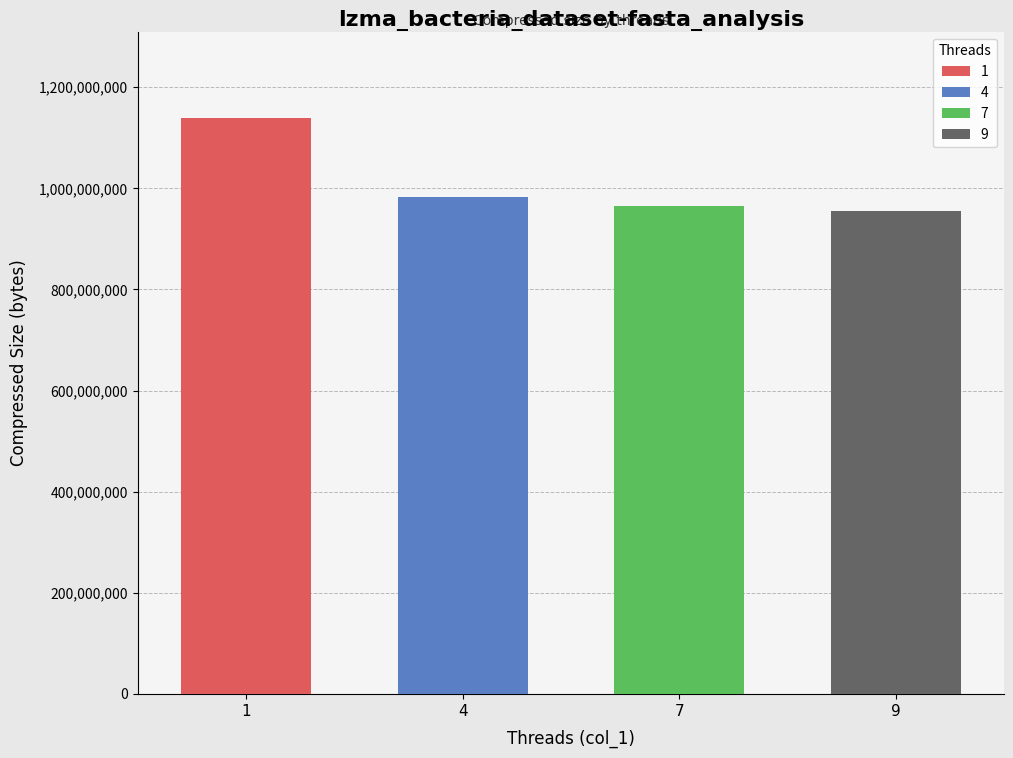

What is the sum of all values?

4041707642